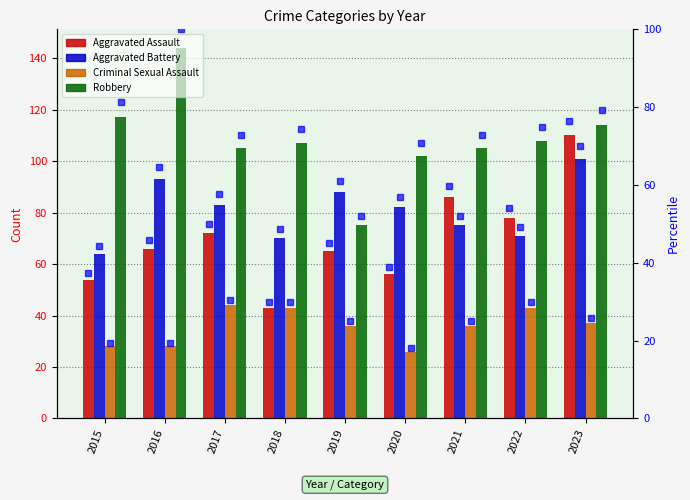

What is the sum of all Criminal Sexual Assault values?

321